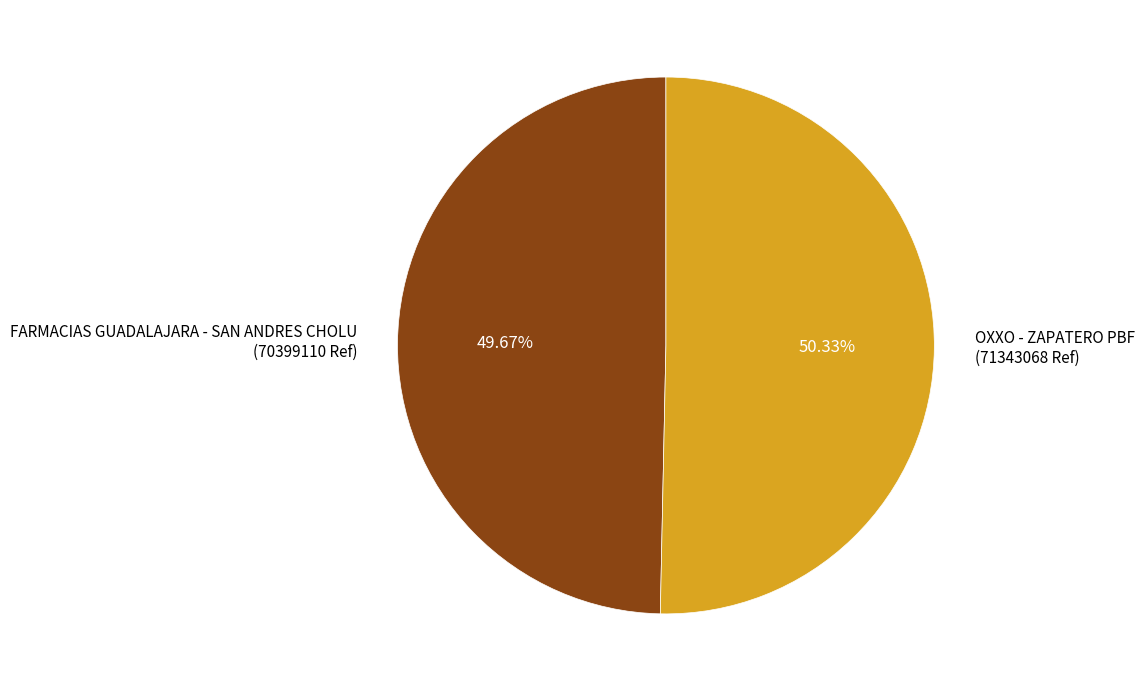

Between OXXO - ZAPATERO PBF and FARMACIAS GUADALAJARA - SAN ANDRES CHOLU, which is larger?

OXXO - ZAPATERO PBF